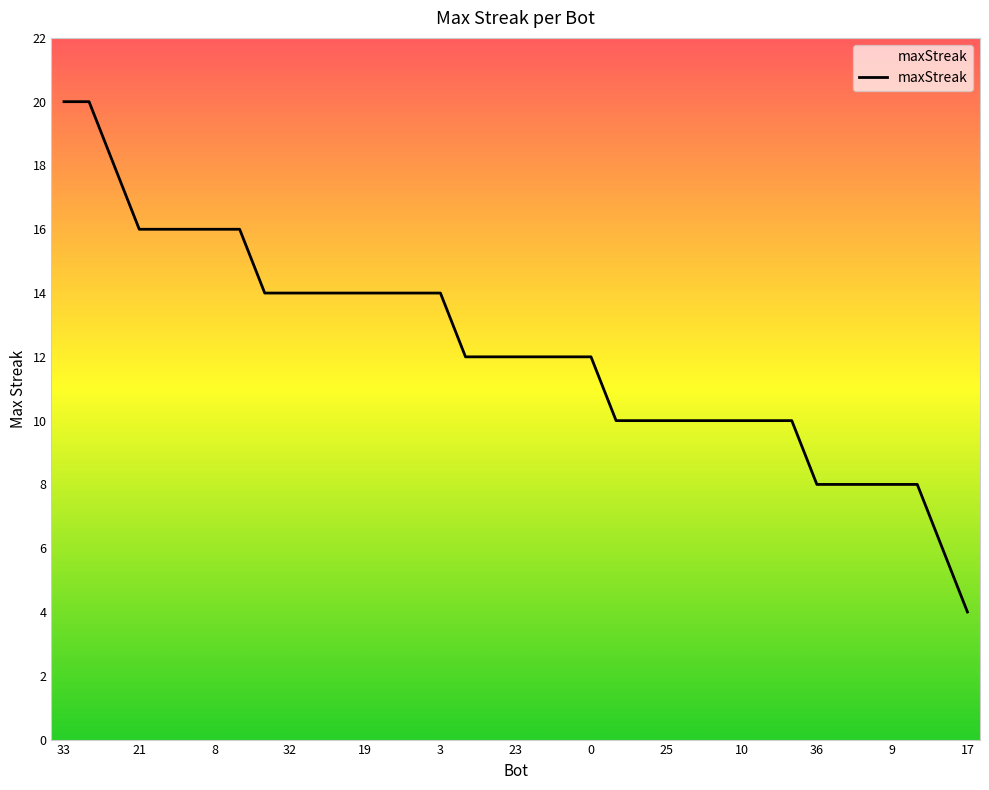

What is the ratio of the value at 15 to the value at 22?

1.4